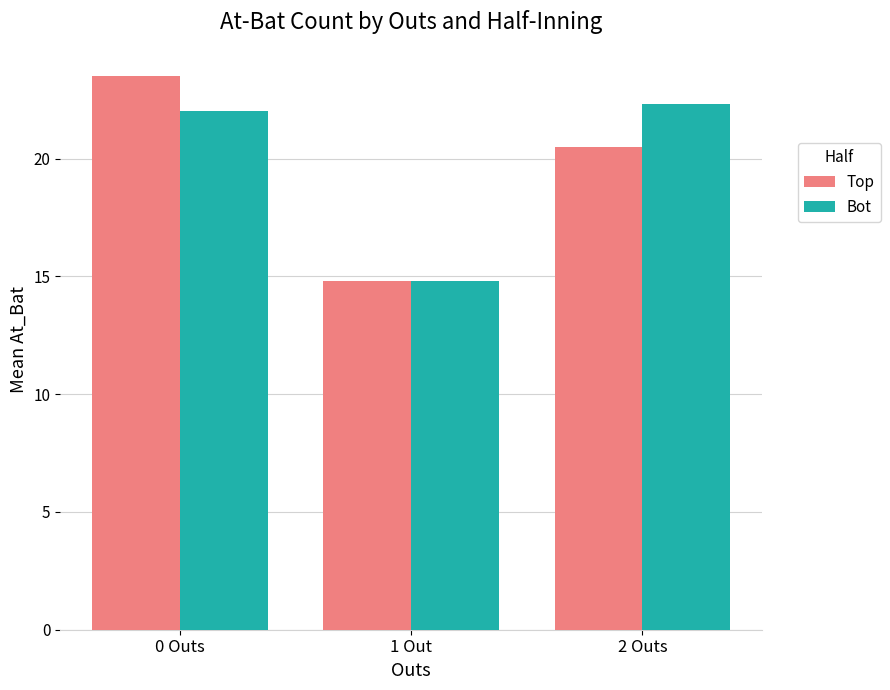

Count the number of data series in this chart.

2